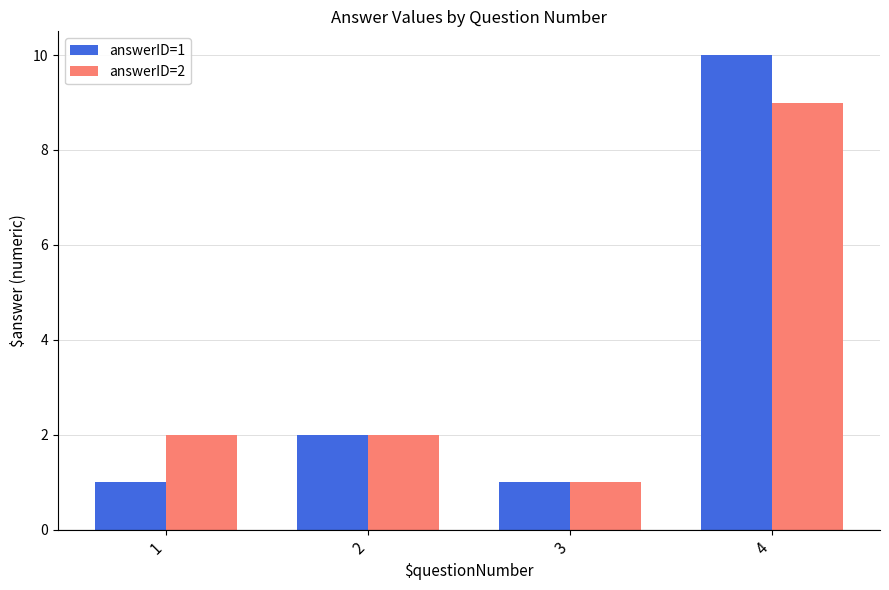

What is the difference between the maximum and minimum values in the answerID=2 series?

8